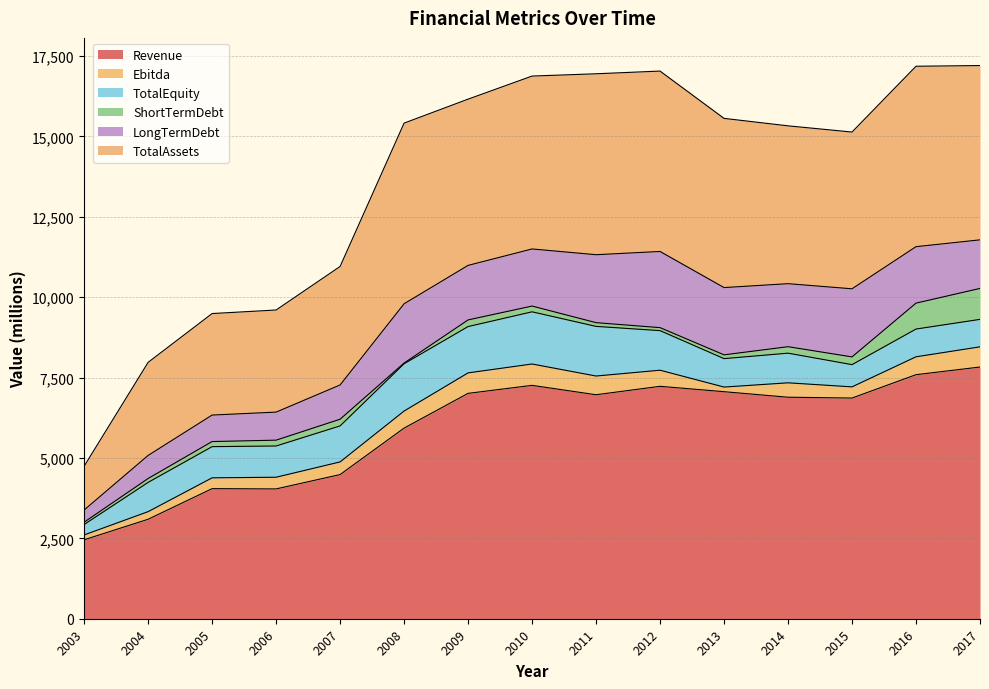

What is the value of the TotalEquity point at the 9th from the left?

1544.0